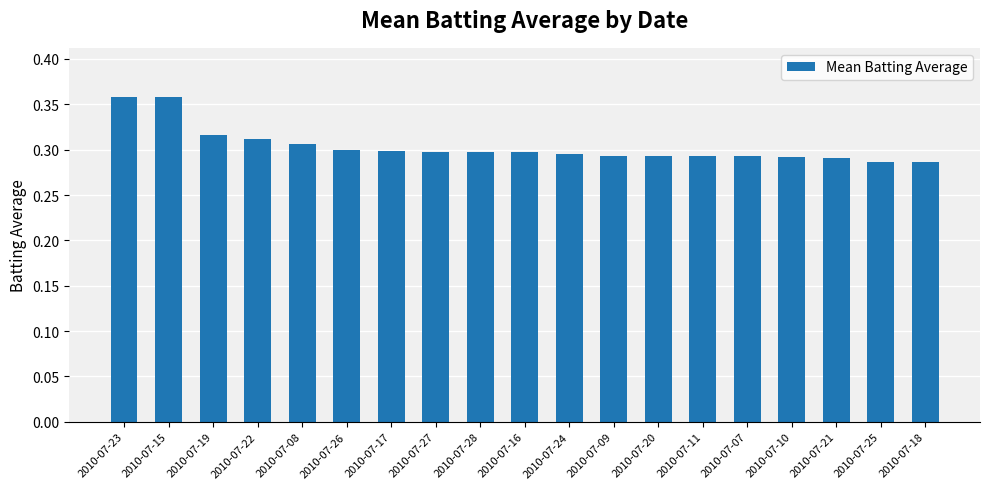

What is the sum of all values?

5.8